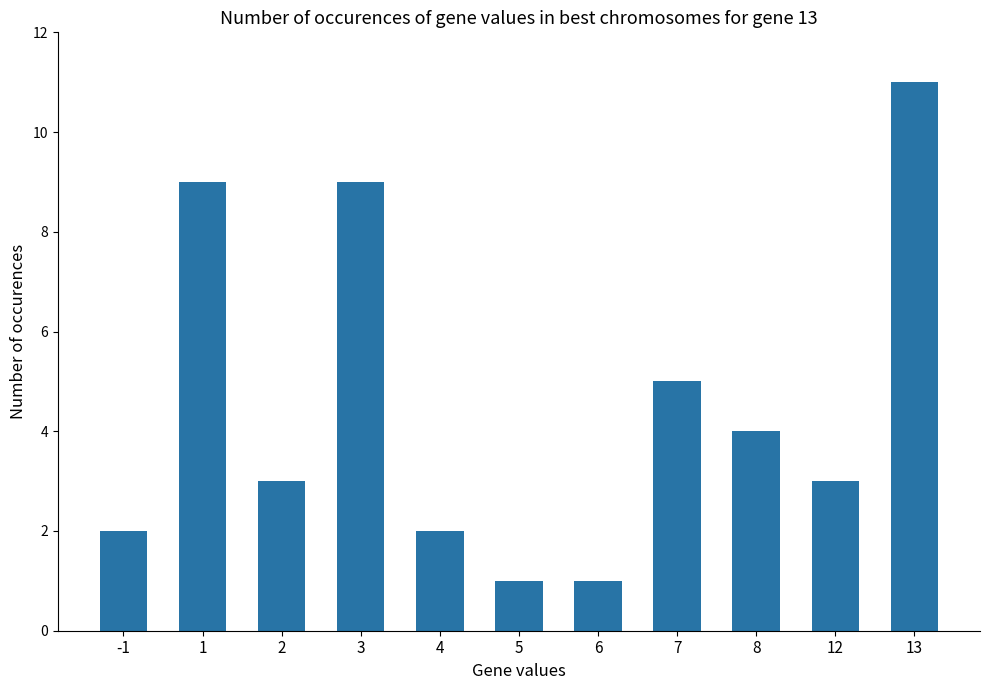

The chart shows a value of 3 at 13. True or false?

False